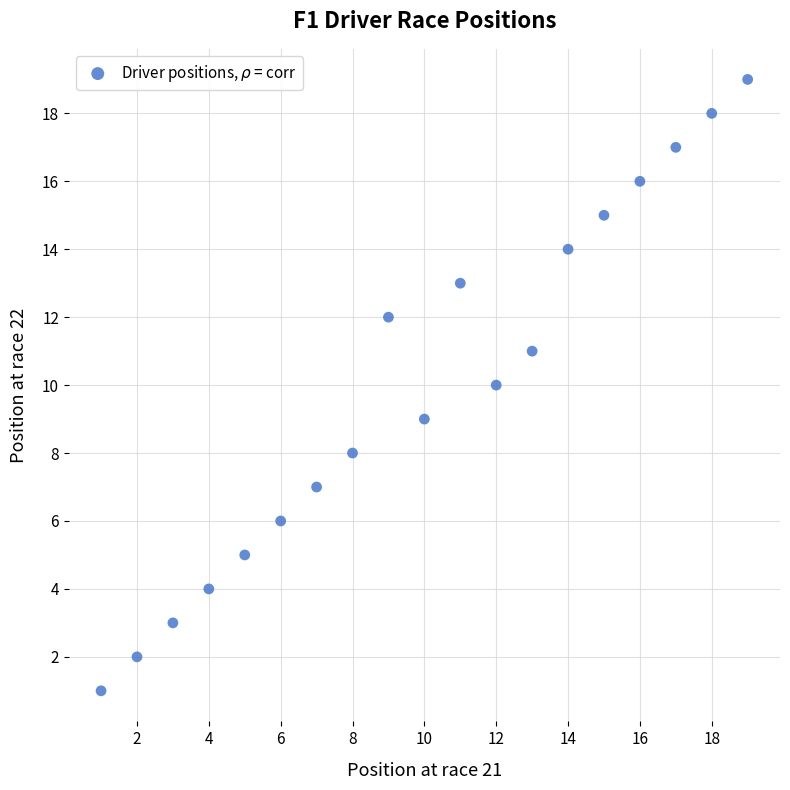

What is the range of X values (max minus min)?

18